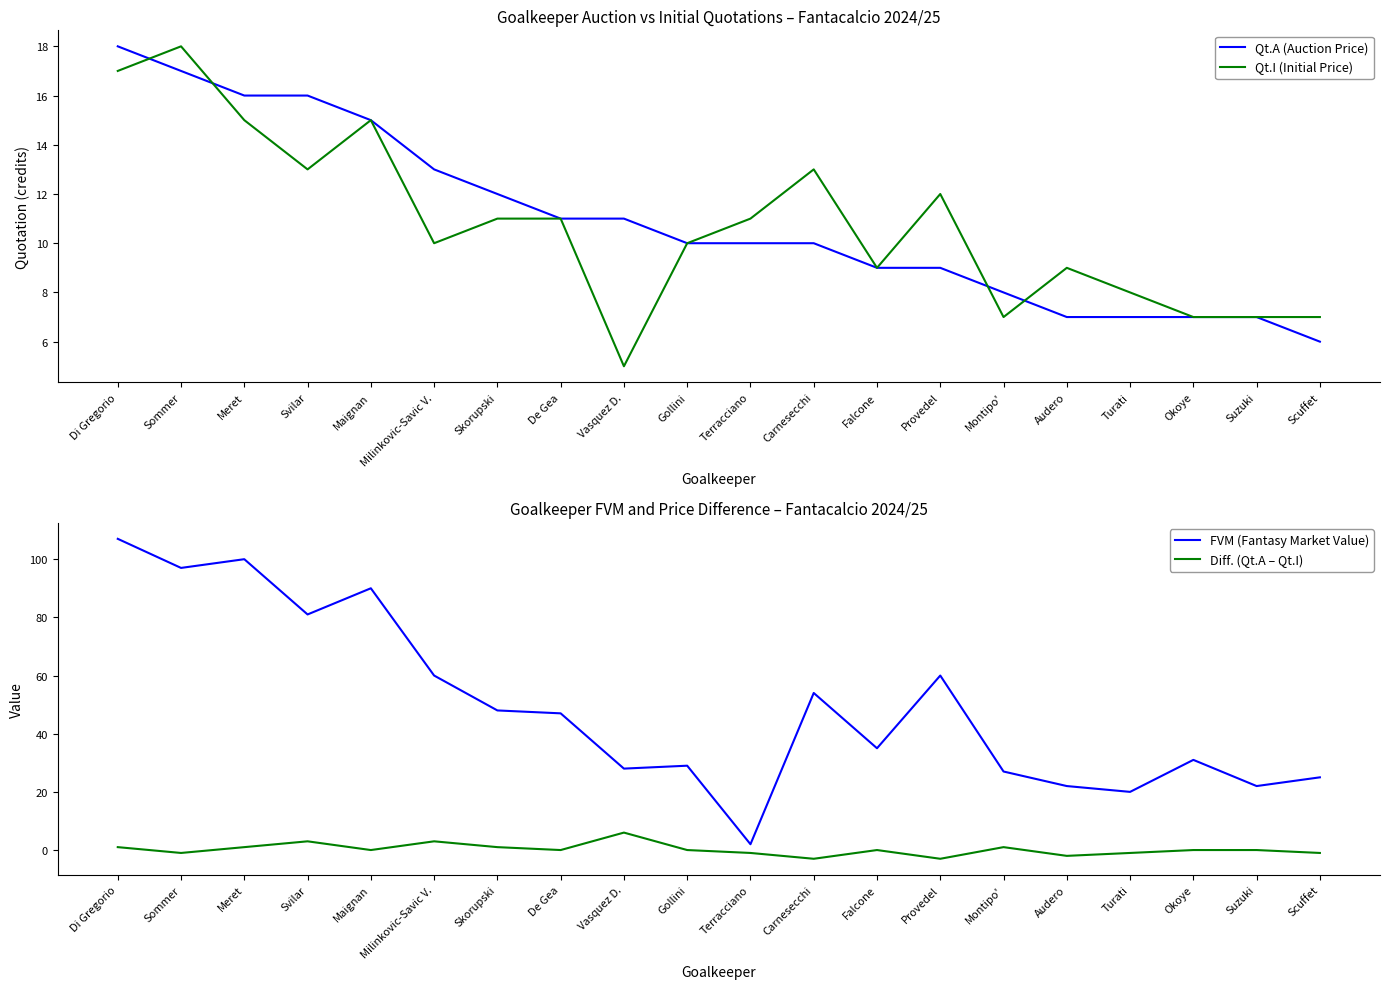

Rank the categories by Diff. (Qt.A – Qt.I) value from highest to lowest.

Vasquez D., Svilar, Milinkovic-Savic V., Di Gregorio, Meret, Skorupski, Montipo', Maignan, De Gea, Gollini, Falcone, Okoye, Suzuki, Sommer, Terracciano, Turati, Scuffet, Audero, Carnesecchi, Provedel